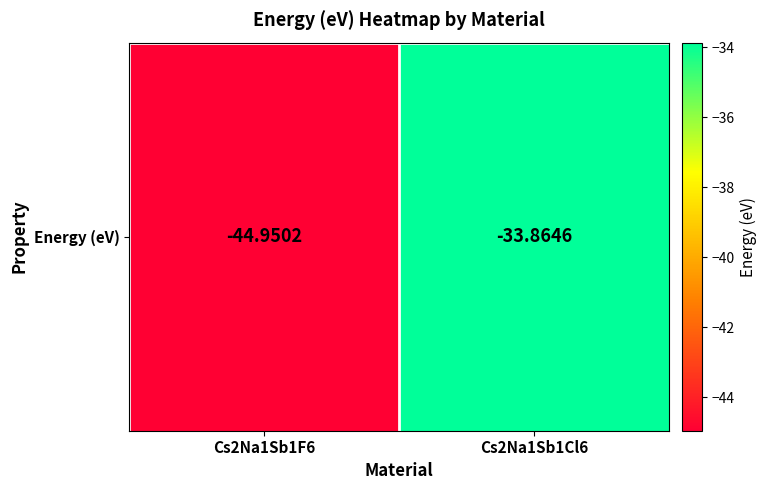

How many distinct data groups are displayed?

1